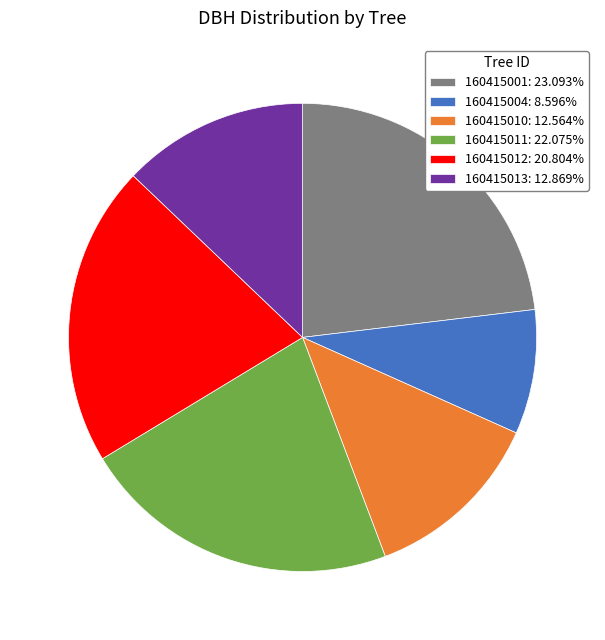

What is the ratio of the value at 160415012: 20.804% to the value at 160415011: 22.075%?

0.9